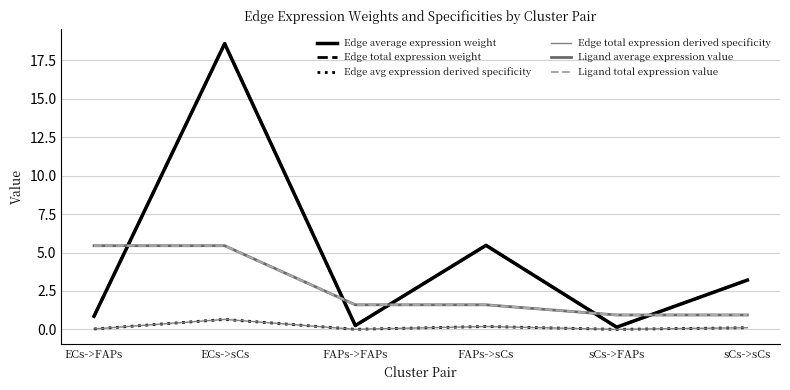

Reading left to right, list all the values displayed in this chart.

Edge average expression weight: ECs->FAPs=0.9	ECs->sCs=18.6	FAPs->FAPs=0.3	FAPs->sCs=5.5	sCs->FAPs=0.1	sCs->sCs=3.2
Edge total expression weight: ECs->FAPs=0.9	ECs->sCs=18.6	FAPs->FAPs=0.3	FAPs->sCs=5.5	sCs->FAPs=0.1	sCs->sCs=3.2
Edge avg expression derived specificity: ECs->FAPs=0.0	ECs->sCs=0.7	FAPs->FAPs=0.0	FAPs->sCs=0.2	sCs->FAPs=0.0	sCs->sCs=0.1
Edge total expression derived specificity: ECs->FAPs=0.0	ECs->sCs=0.7	FAPs->FAPs=0.0	FAPs->sCs=0.2	sCs->FAPs=0.0	sCs->sCs=0.1
Ligand average expression value: ECs->FAPs=5.4	ECs->sCs=5.4	FAPs->FAPs=1.6	FAPs->sCs=1.6	sCs->FAPs=0.9	sCs->sCs=0.9
Ligand total expression value: ECs->FAPs=5.4	ECs->sCs=5.4	FAPs->FAPs=1.6	FAPs->sCs=1.6	sCs->FAPs=0.9	sCs->sCs=0.9